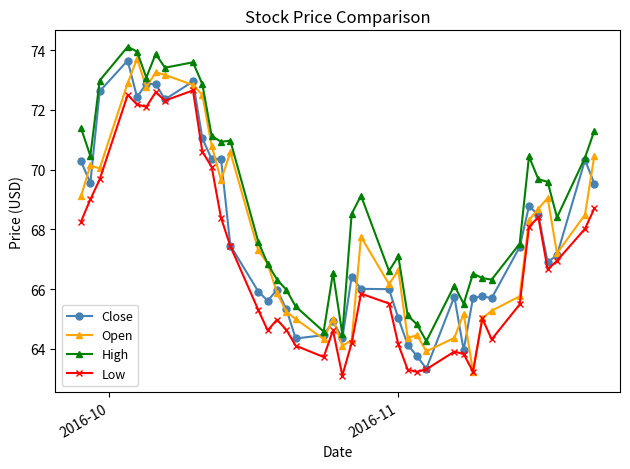

True or false: High and Low cross at least once.

False